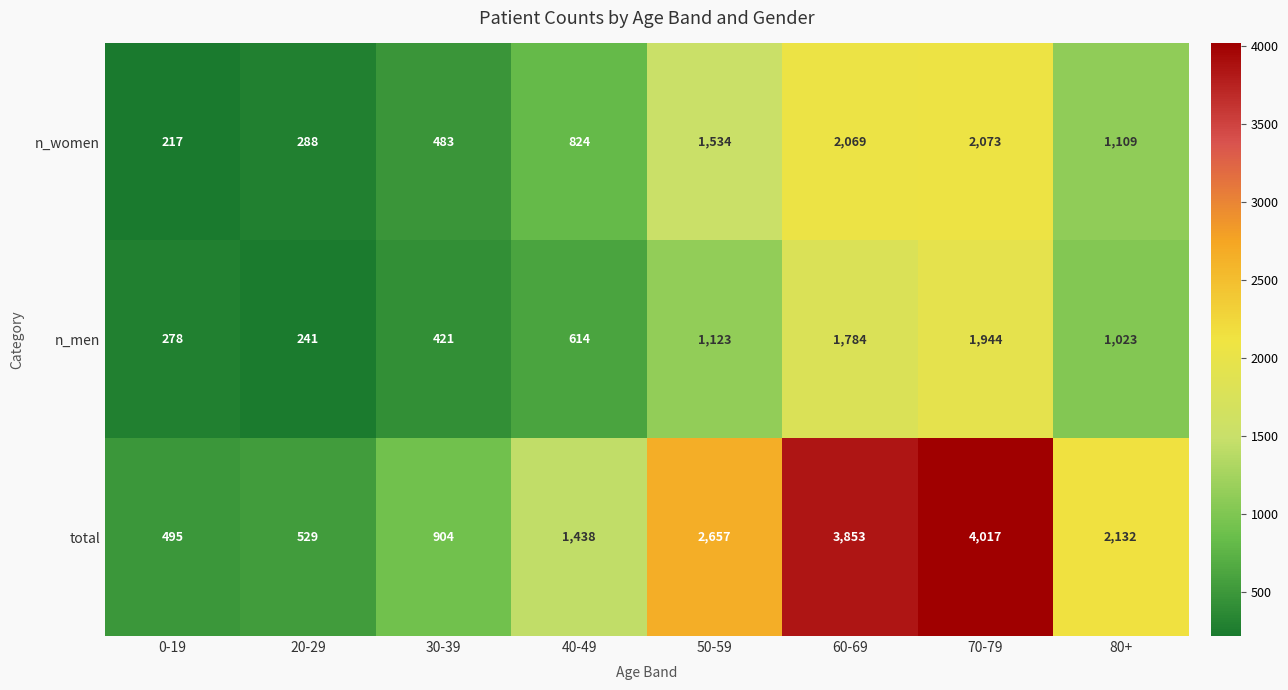

What is the total value across all series at 20-29?

1058